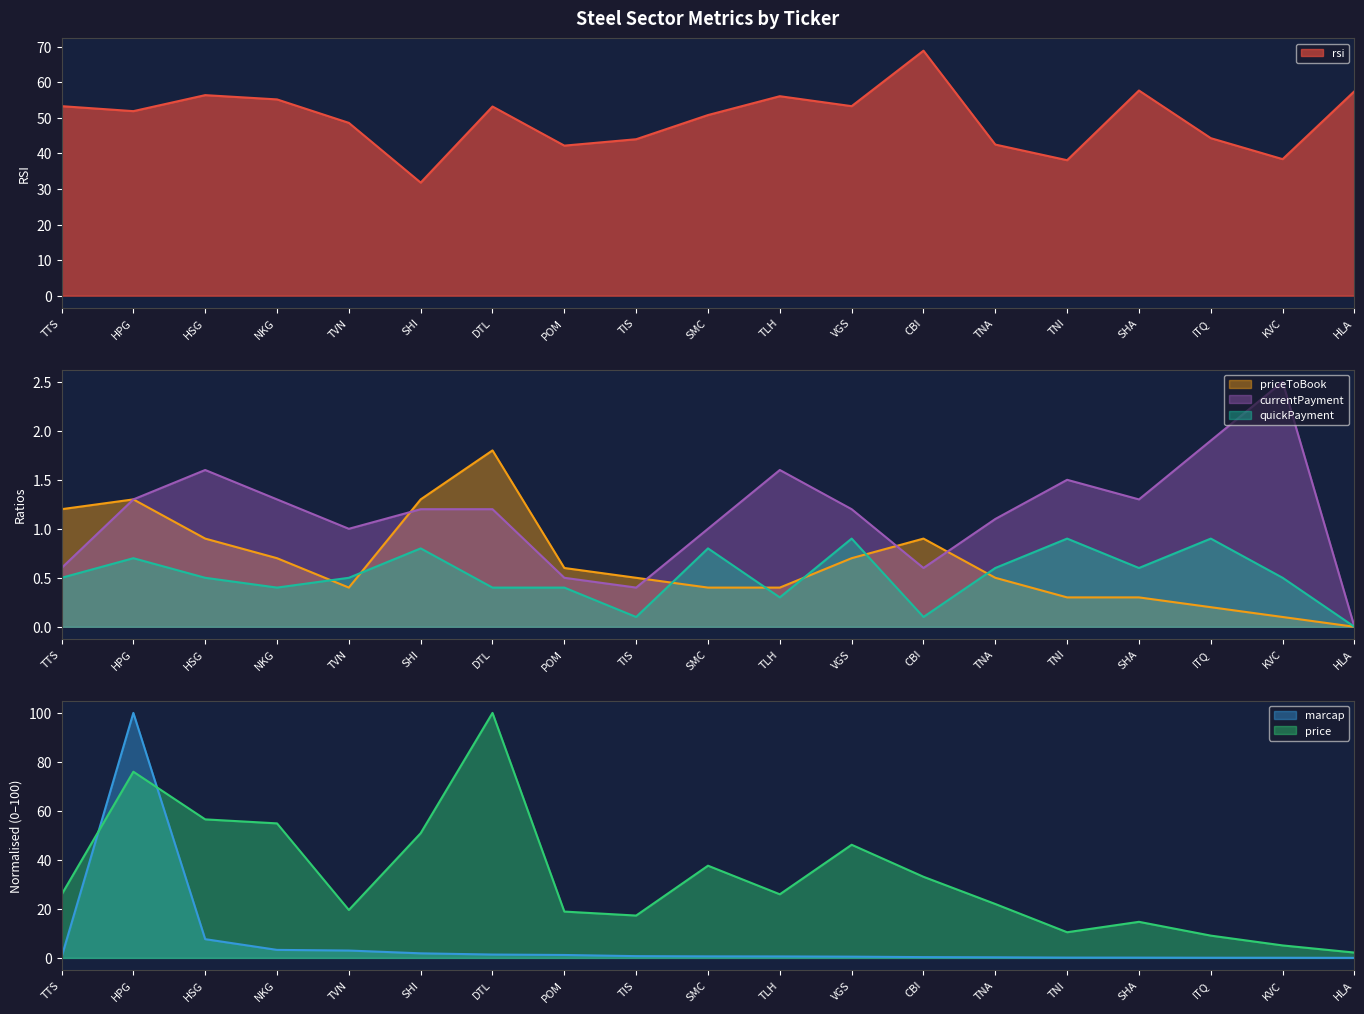

Reading left to right, what are all the values shown in this chart?

marcap: 0.3	100.0	7.7	3.3	3.0	1.9	1.4	1.2	0.7	0.6	0.6	0.5	0.3	0.2	0.1	0.1	0.1	0.1	0.0
price: 25.8	76.0	56.5	54.9	19.6	50.9	100.0	18.9	17.3	37.6	26.0	46.2	33.1	22.0	10.5	14.7	9.1	5.1	2.2
rsi: 53.3	51.9	56.4	55.2	48.6	31.8	53.2	42.2	44.0	50.8	56.1	53.3	68.9	42.5	38.1	57.7	44.3	38.4	57.5
priceToBook: 1.2	1.3	0.9	0.7	0.4	1.3	1.8	0.6	0.5	0.4	0.4	0.7	0.9	0.5	0.3	0.3	0.2	0.1	0.0
currentPayment: 0.6	1.3	1.6	1.3	1.0	1.2	1.2	0.5	0.4	1.0	1.6	1.2	0.6	1.1	1.5	1.3	1.9	2.5	0.0
quickPayment: 0.5	0.7	0.5	0.4	0.5	0.8	0.4	0.4	0.1	0.8	0.3	0.9	0.1	0.6	0.9	0.6	0.9	0.5	0.0